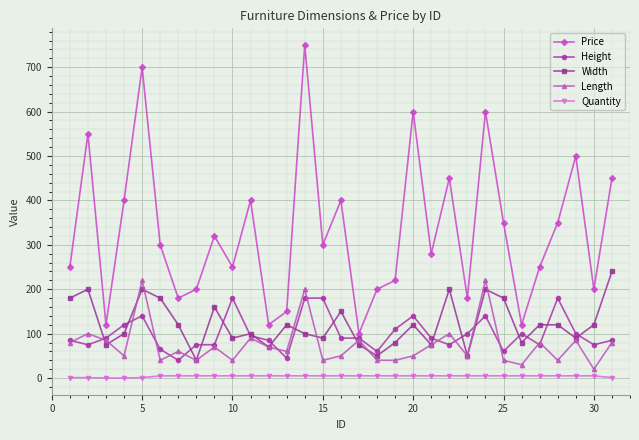

What are all the series names shown in the legend?

Price, Height, Width, Length, Quantity